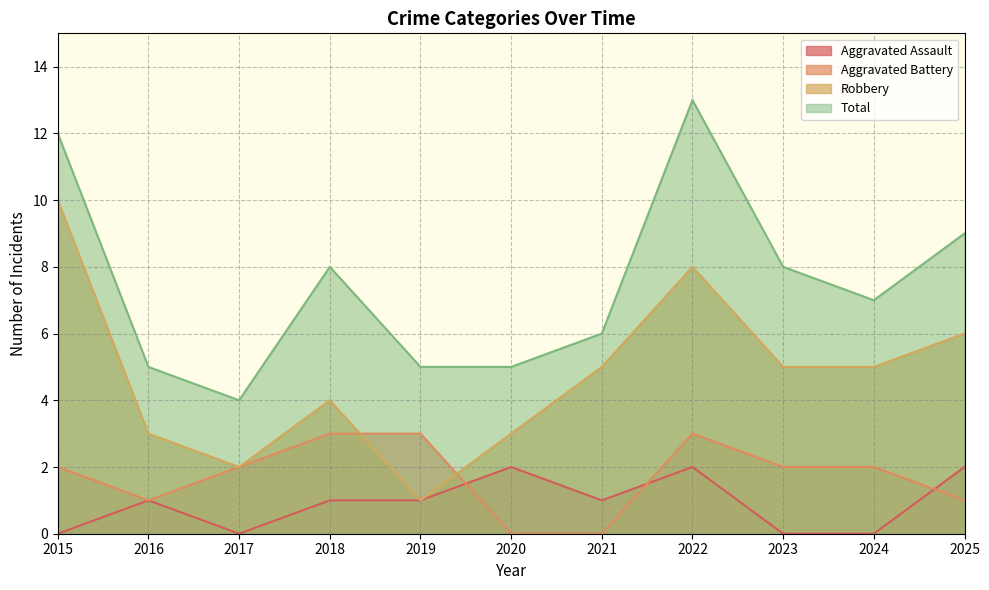

True or false: Aggravated Assault and Total intersect in this chart.

False